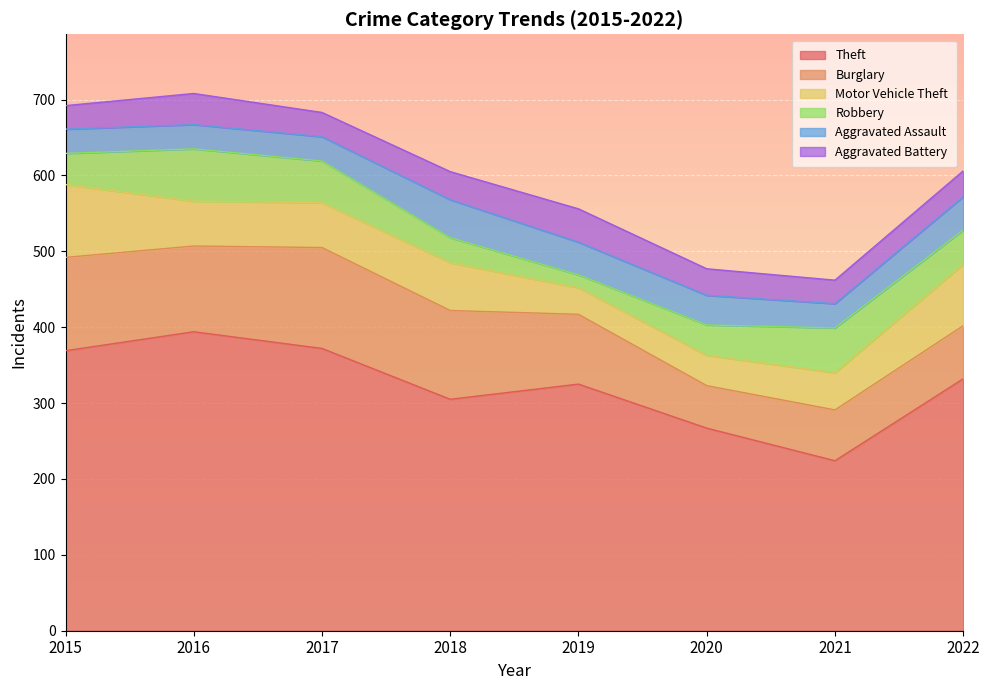

Which series has the largest range (max minus min)?

Theft